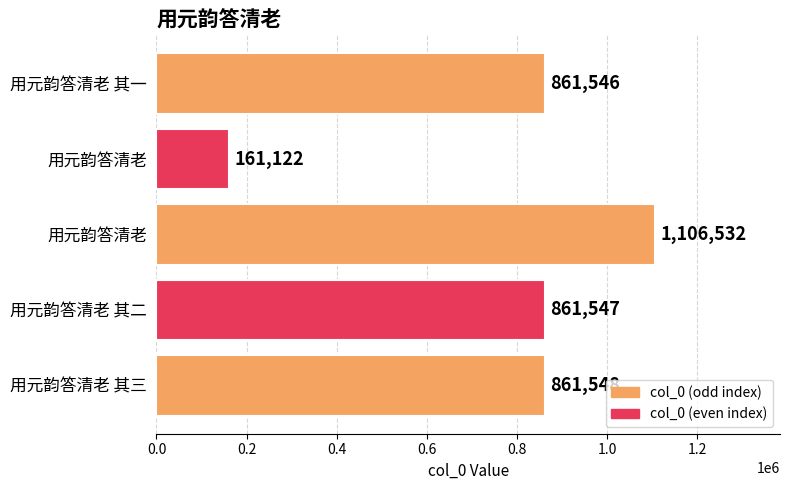

What is the difference between the second highest and second lowest values?

2